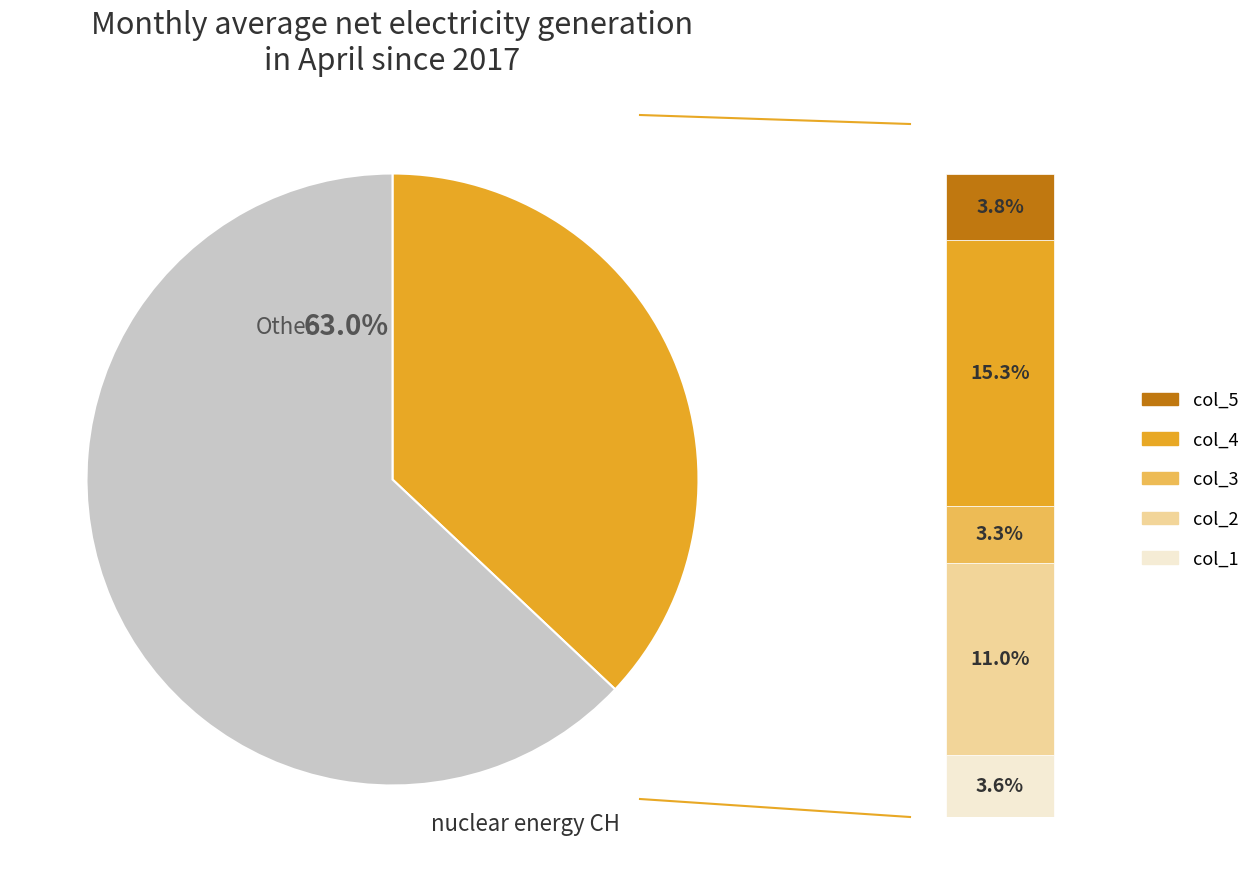

Is it true that col_3 is 1% of the pie?

False